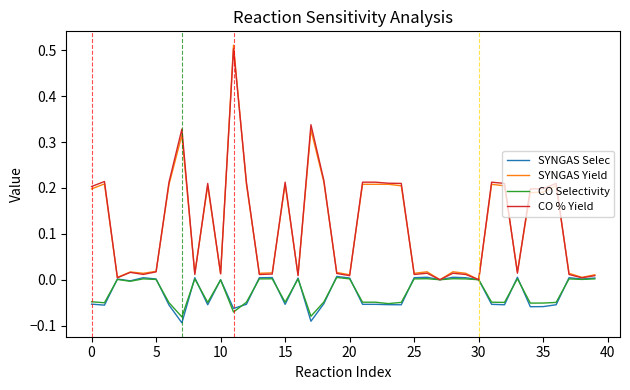

Which series has the widest spread of values?

SYNGAS Yield